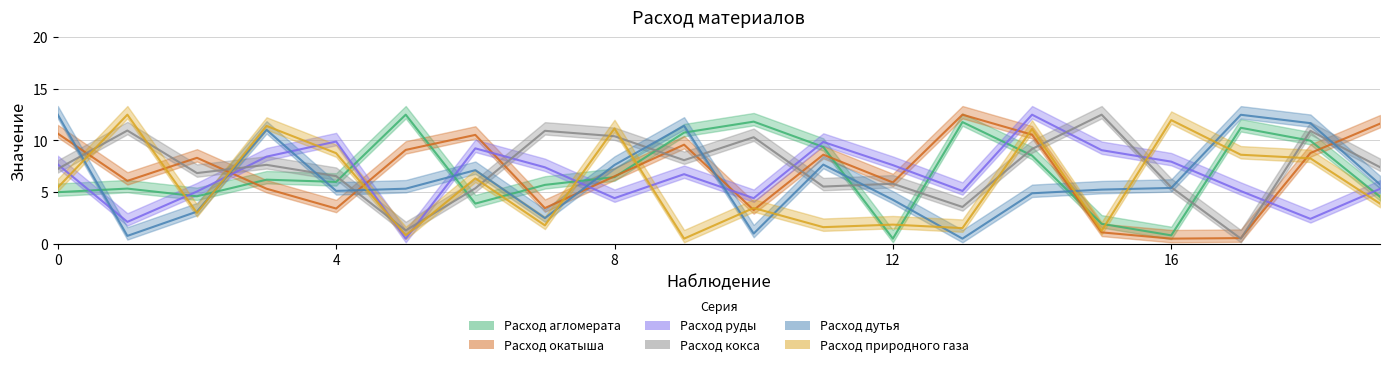

Is it true that Расход кокса equals 10.3 at 10?

True